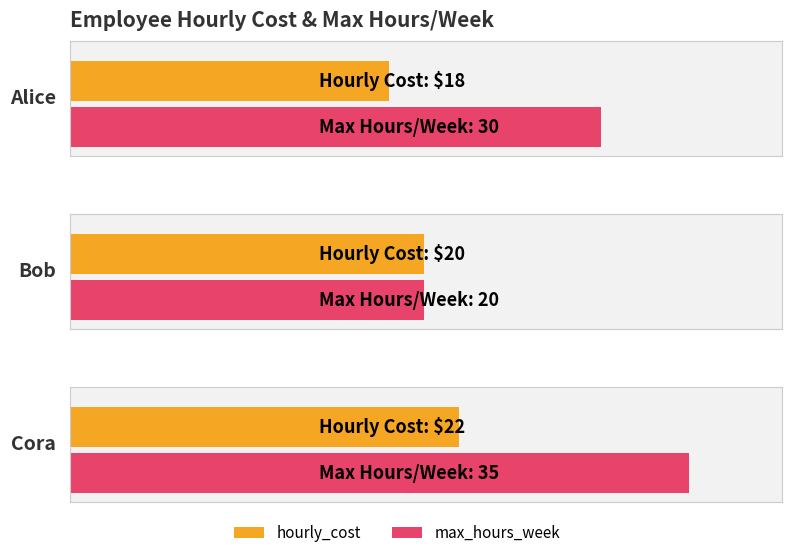

The value of max_hours_week at Bob is 20. True or false?

True